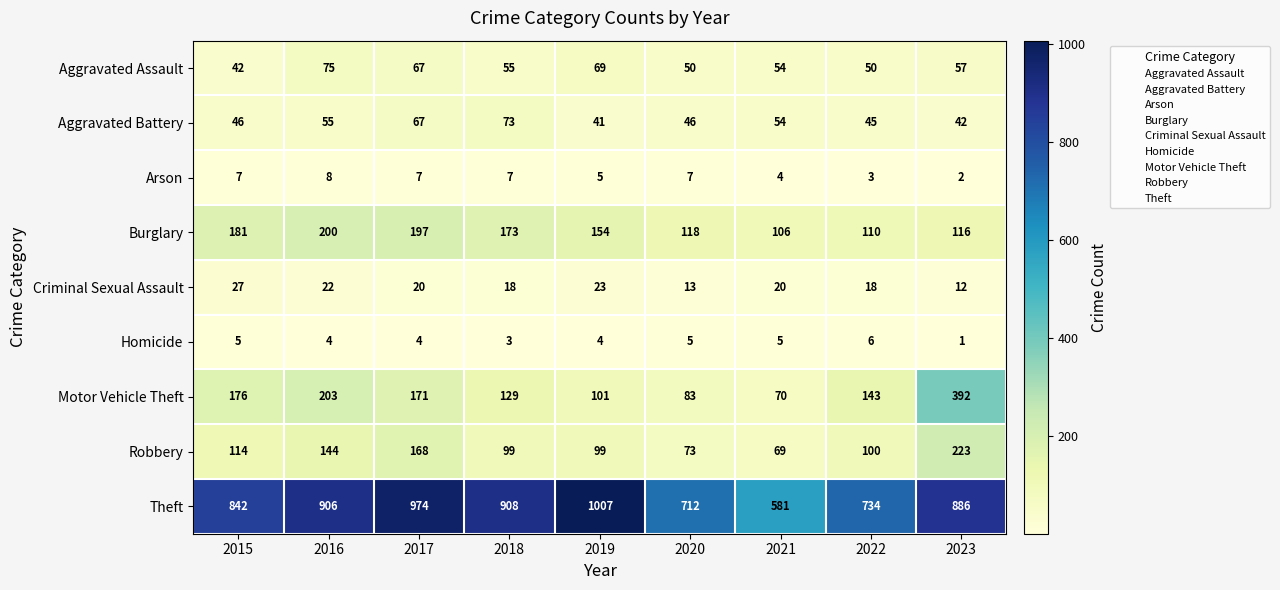

What is the difference between the Robbery values at 2015 and 2019?

15